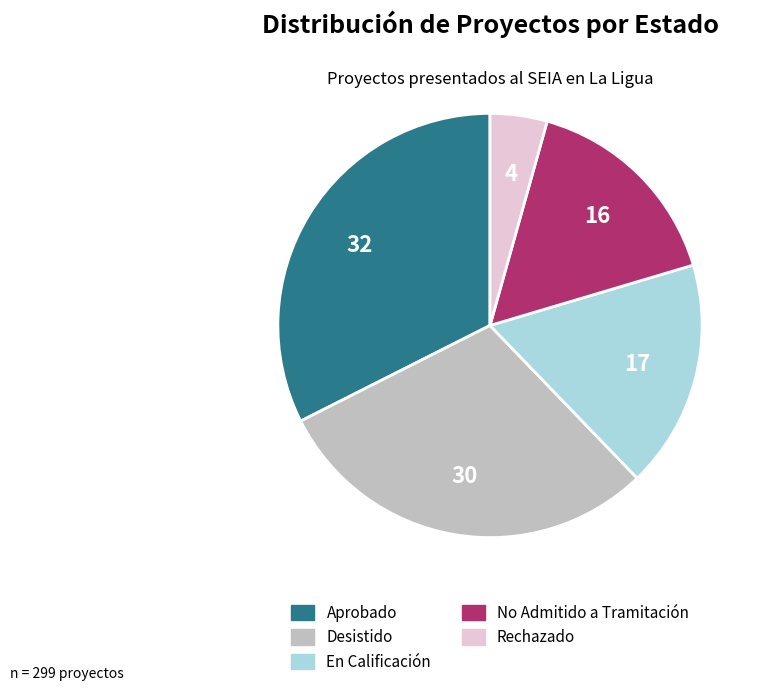

What is the largest slice in the pie chart?

Aprobado